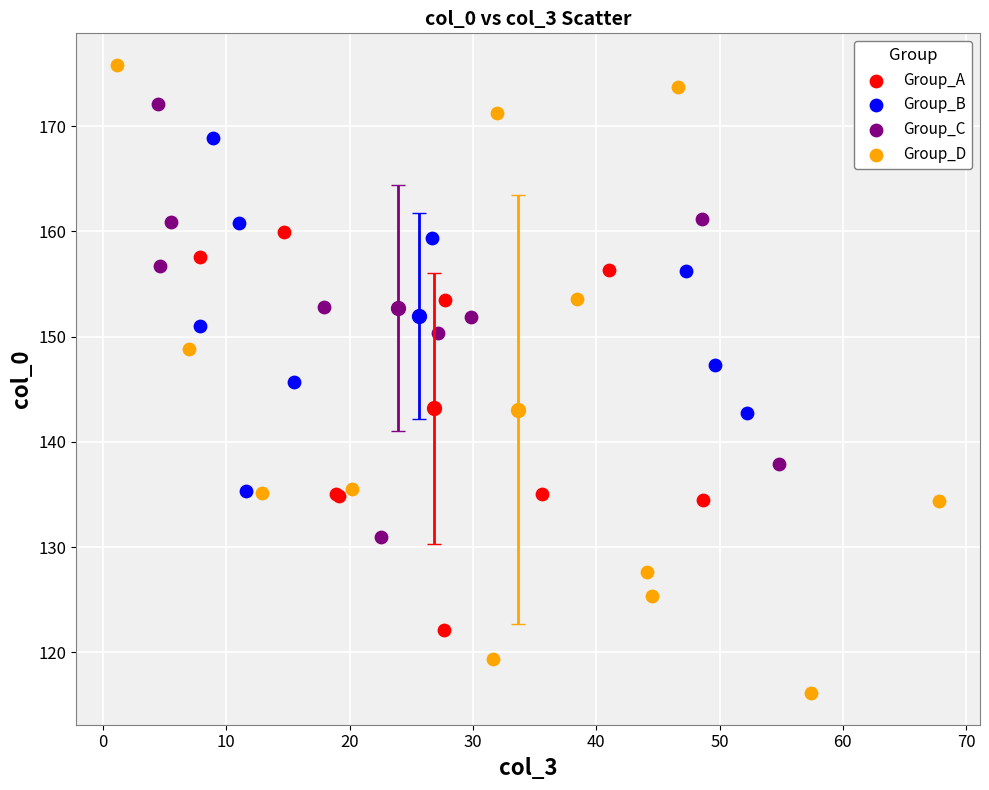

Which series has the largest Y range (max minus min)?

Group_D